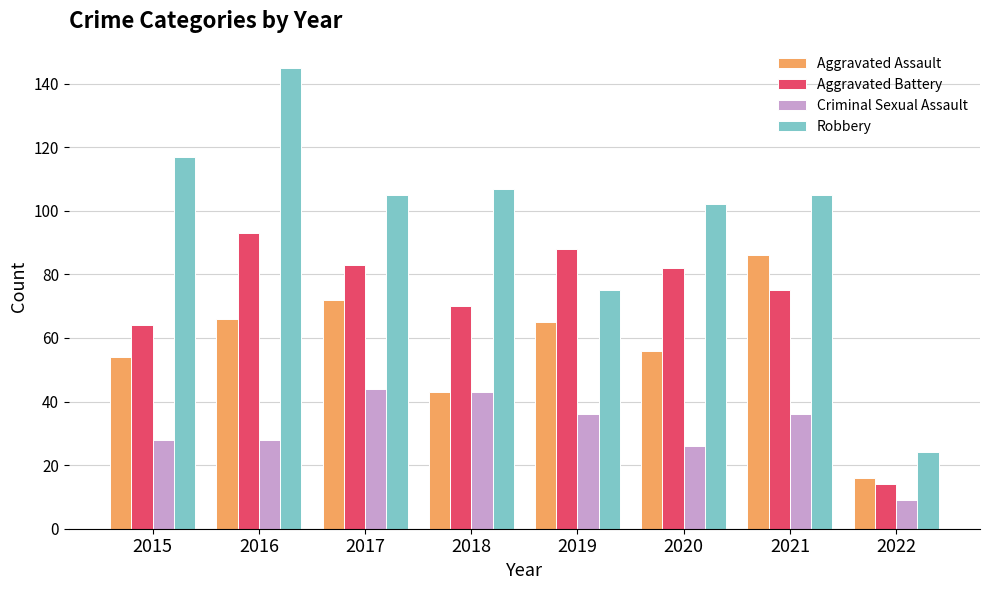

What is the spread (max minus min) of values at 2021?

69